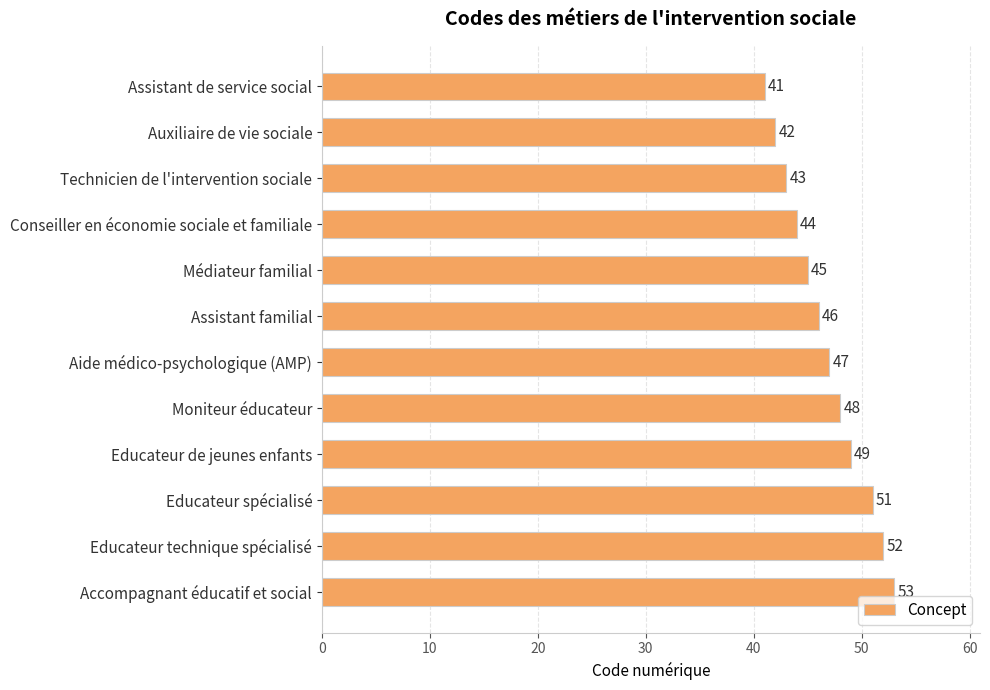

How many bars are there in total?

12